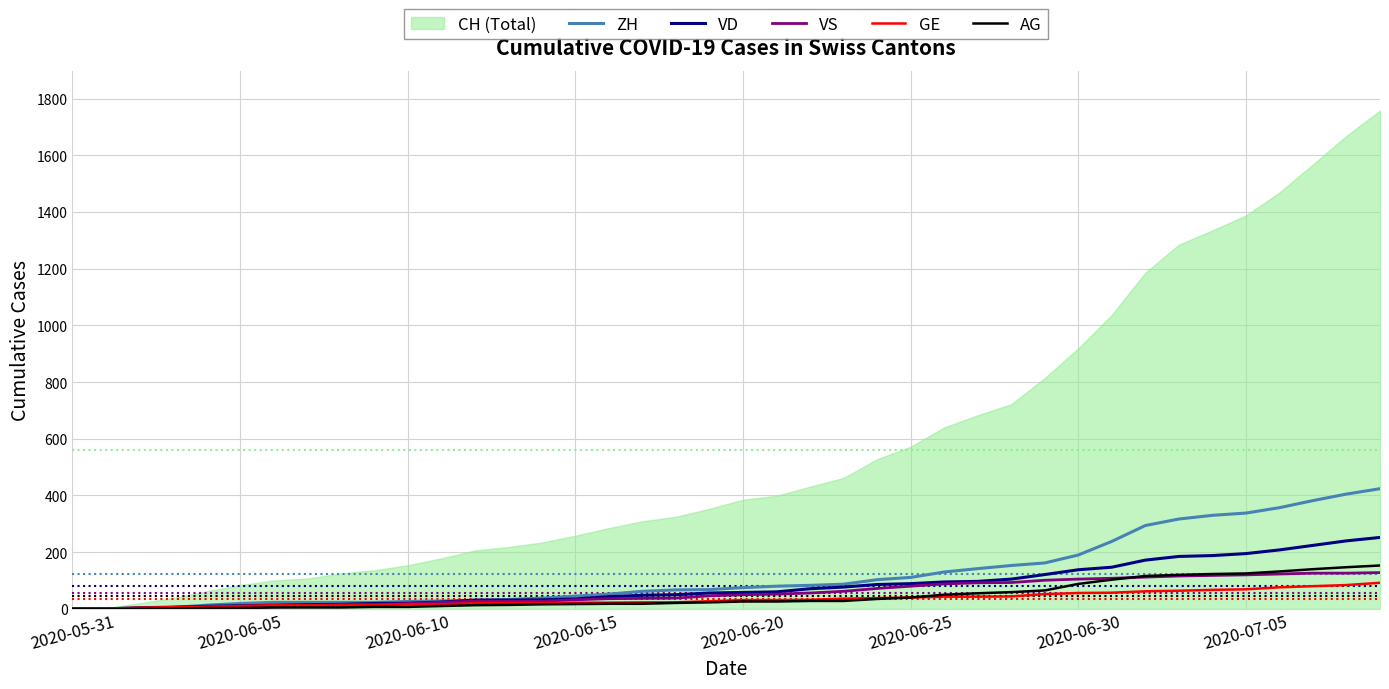

How many positive values does the ZH series have?

38